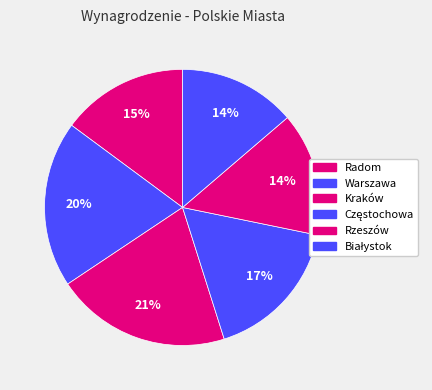

What is the largest slice in the pie chart?

Kraków